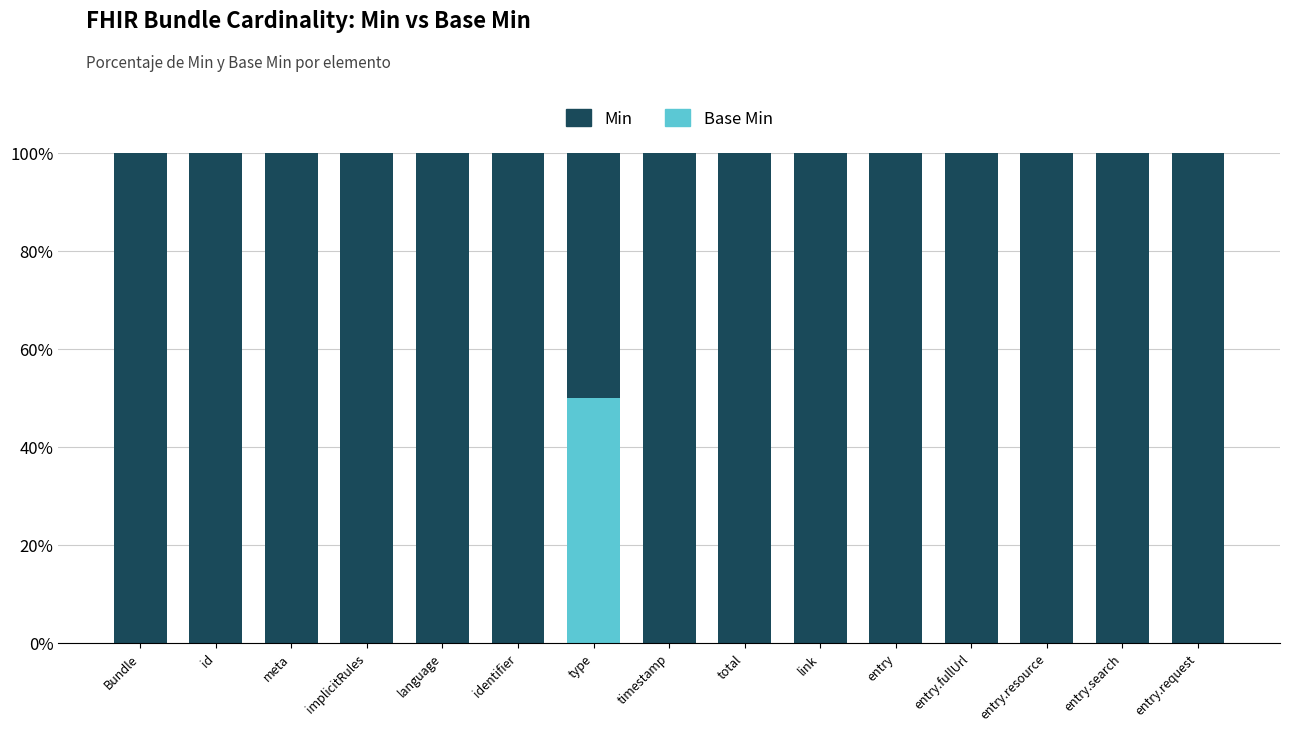

What is the total value across all series at total?

100